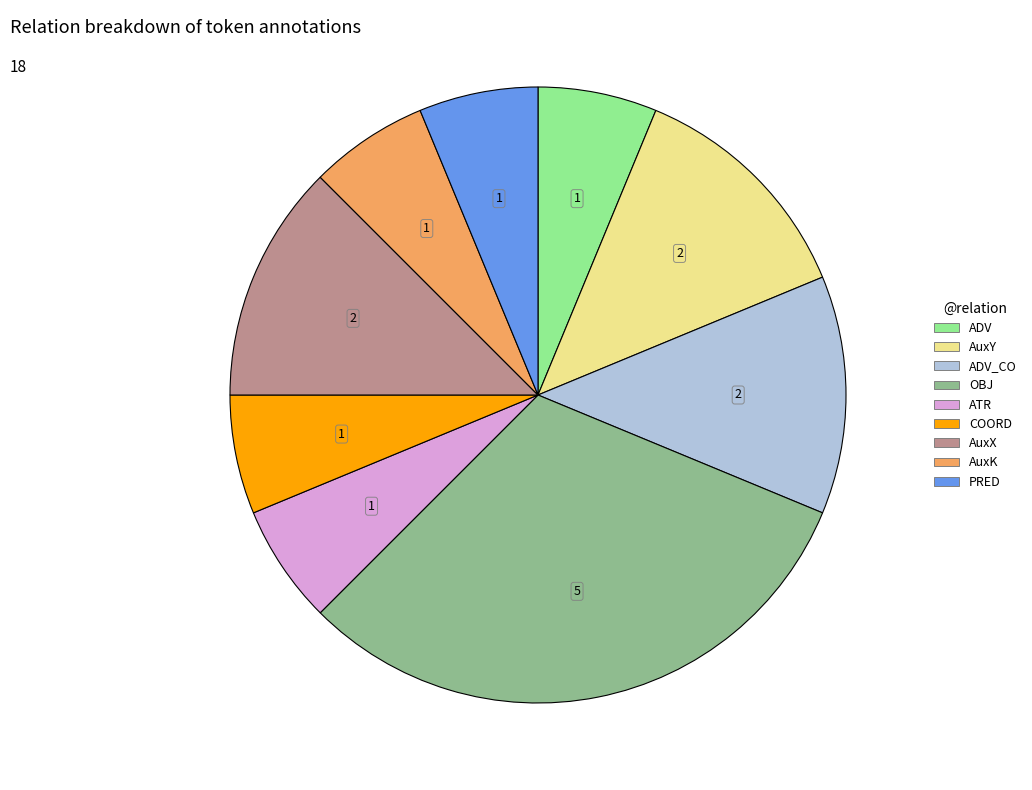

Does any single category account for the majority?

No